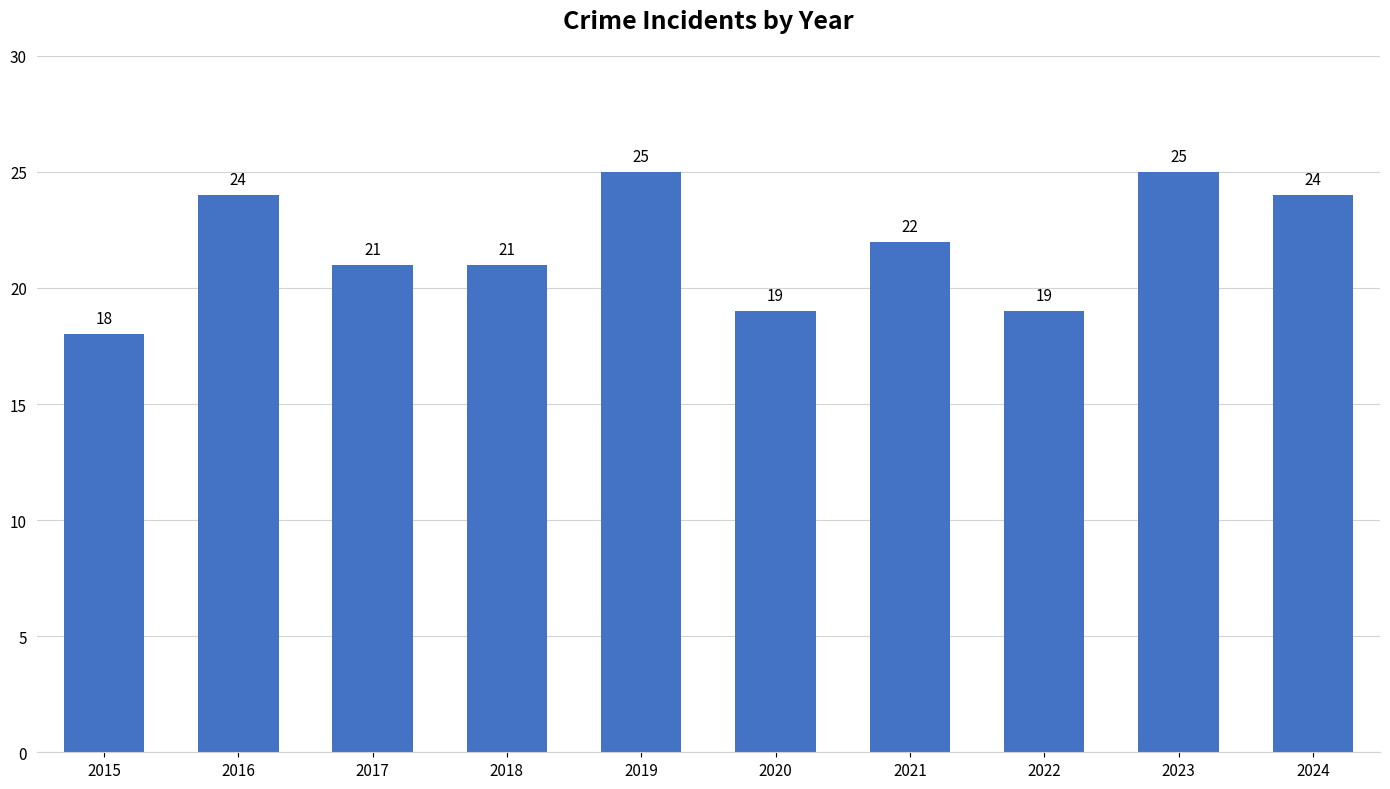

Where does the data first go above 22?

2016